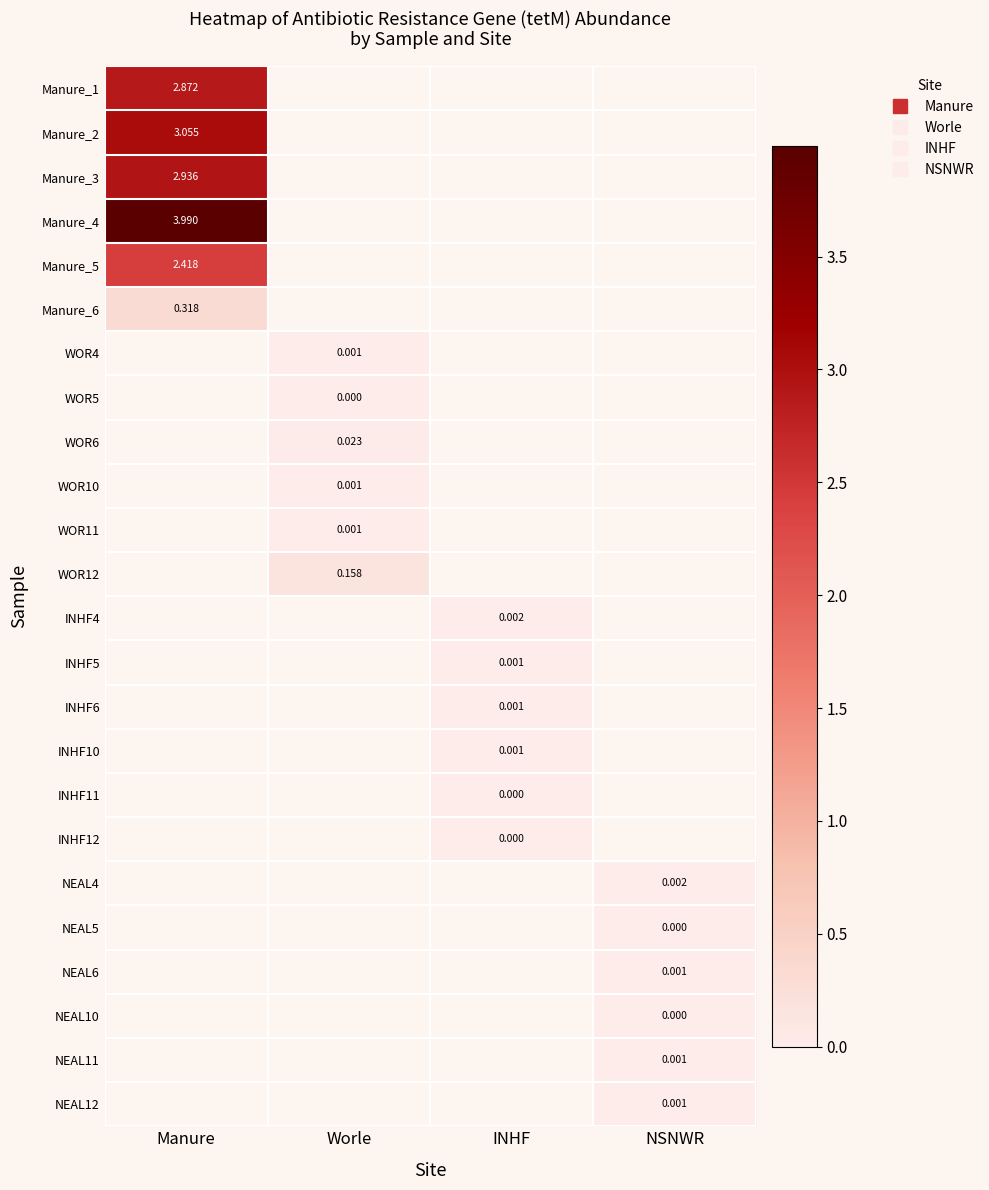

At how many categories does at least one series exceed 2?

1